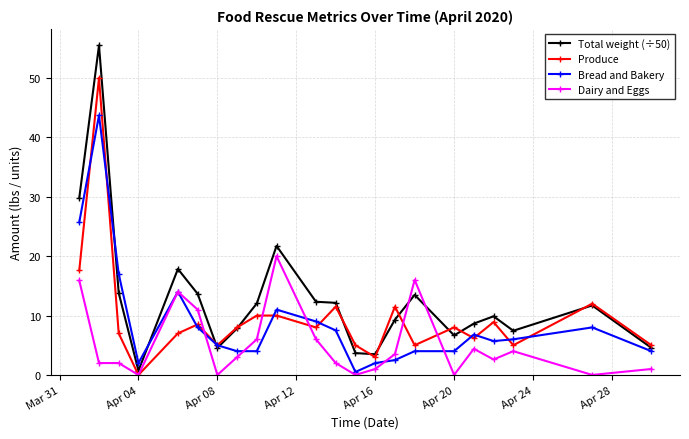

True or false: Bread and Bakery has more than 0 points higher than both neighbors.

True